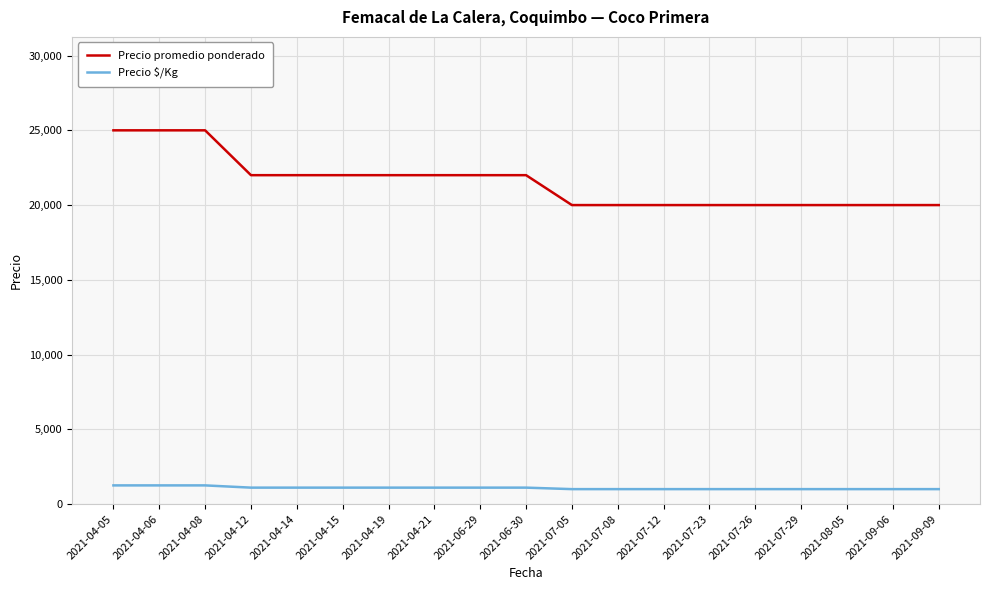

At 2021-04-06, list the series in order from largest to smallest.

Precio promedio ponderado, Precio $/Kg